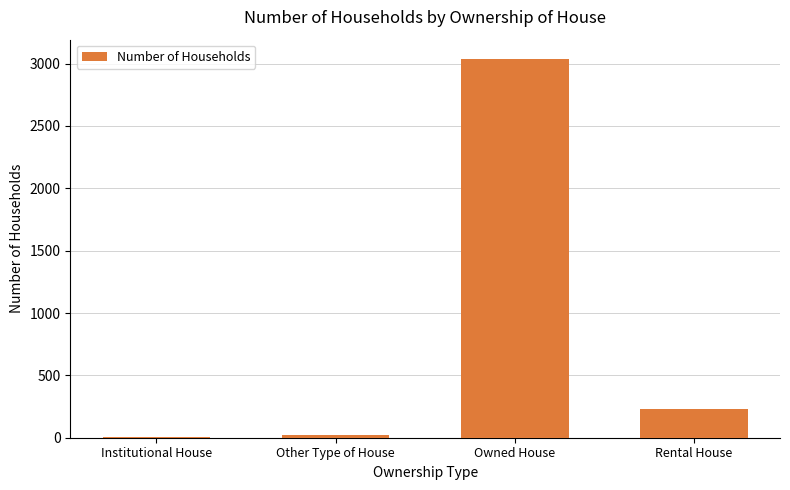

Where does the data first go above 228?

Owned House